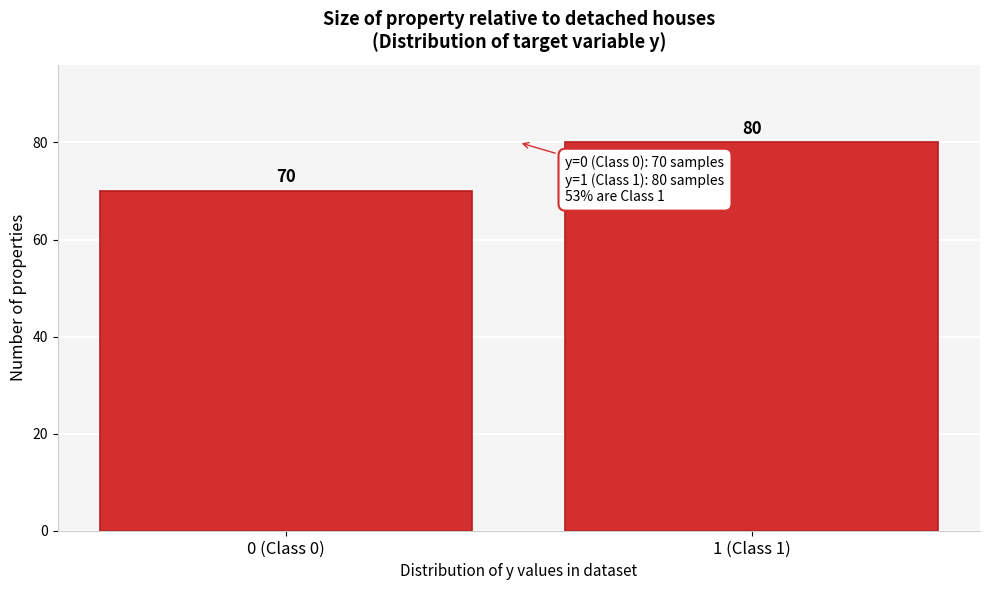

Reading left to right, extract all data points from this chart.

70	80